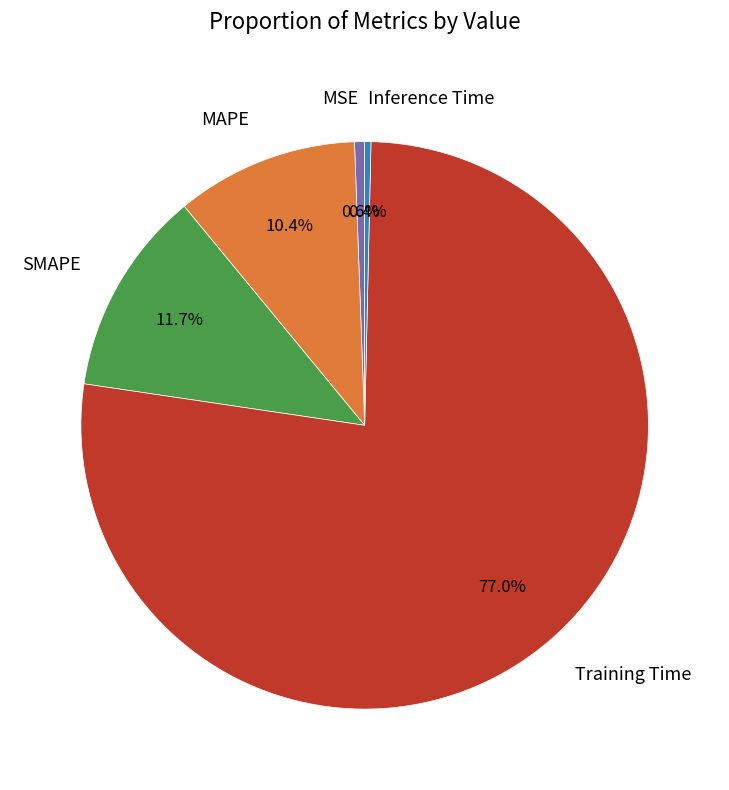

Which slice represents more than half of the pie?

Training Time